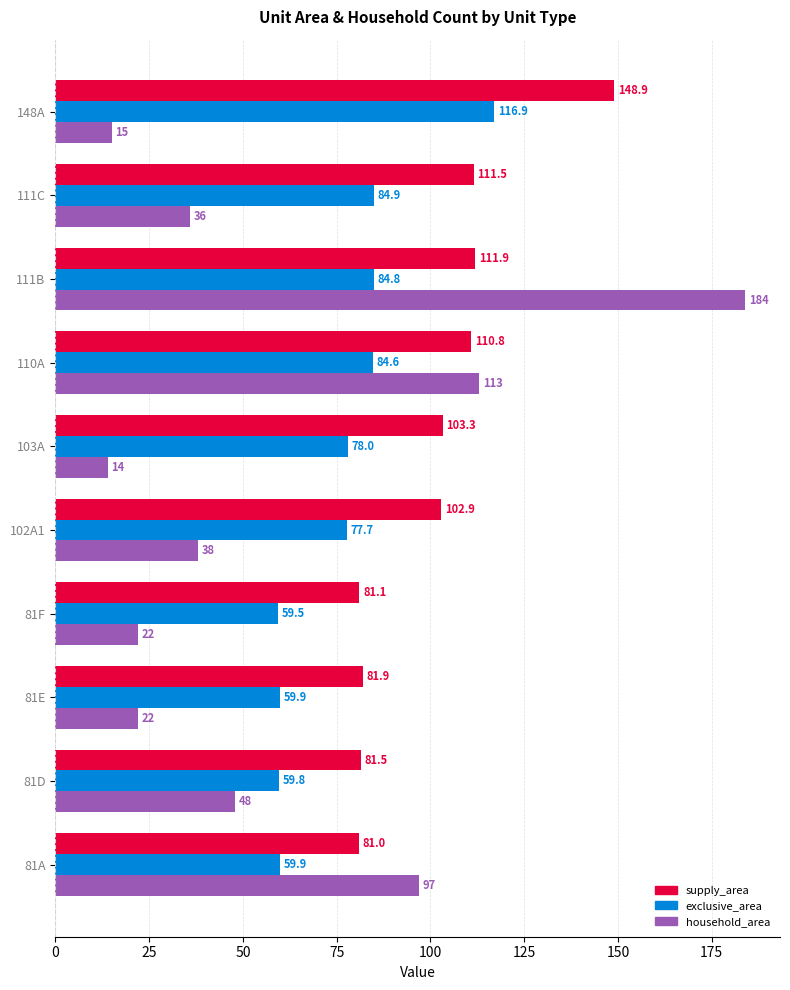

Which series has the widest spread of values?

household_area